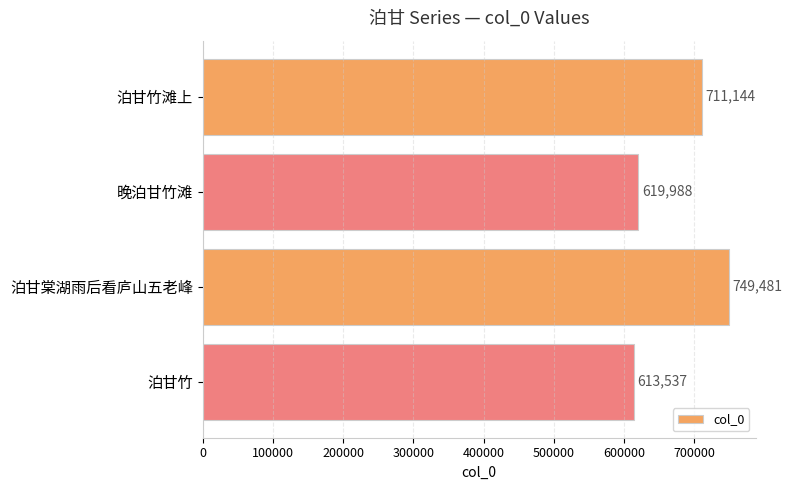

What is the sum of the values at 泊甘竹滩上 and 泊甘棠湖雨后看庐山五老峰?

1460625